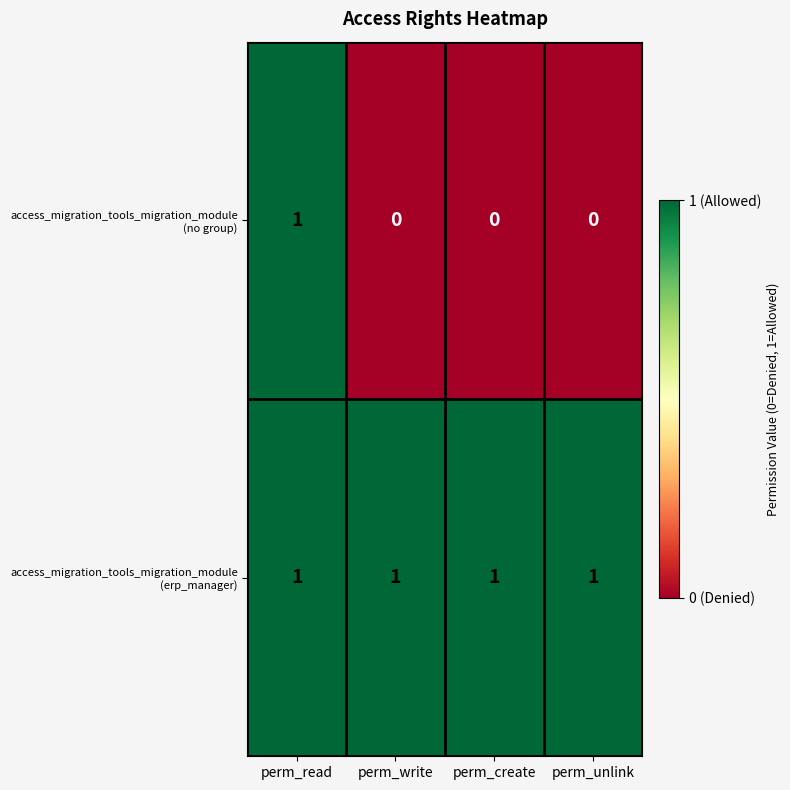

List the series in order of their overall mean, highest first.

access_migration_tools_migration_module (erp_manager), access_migration_tools_migration_module (no group)